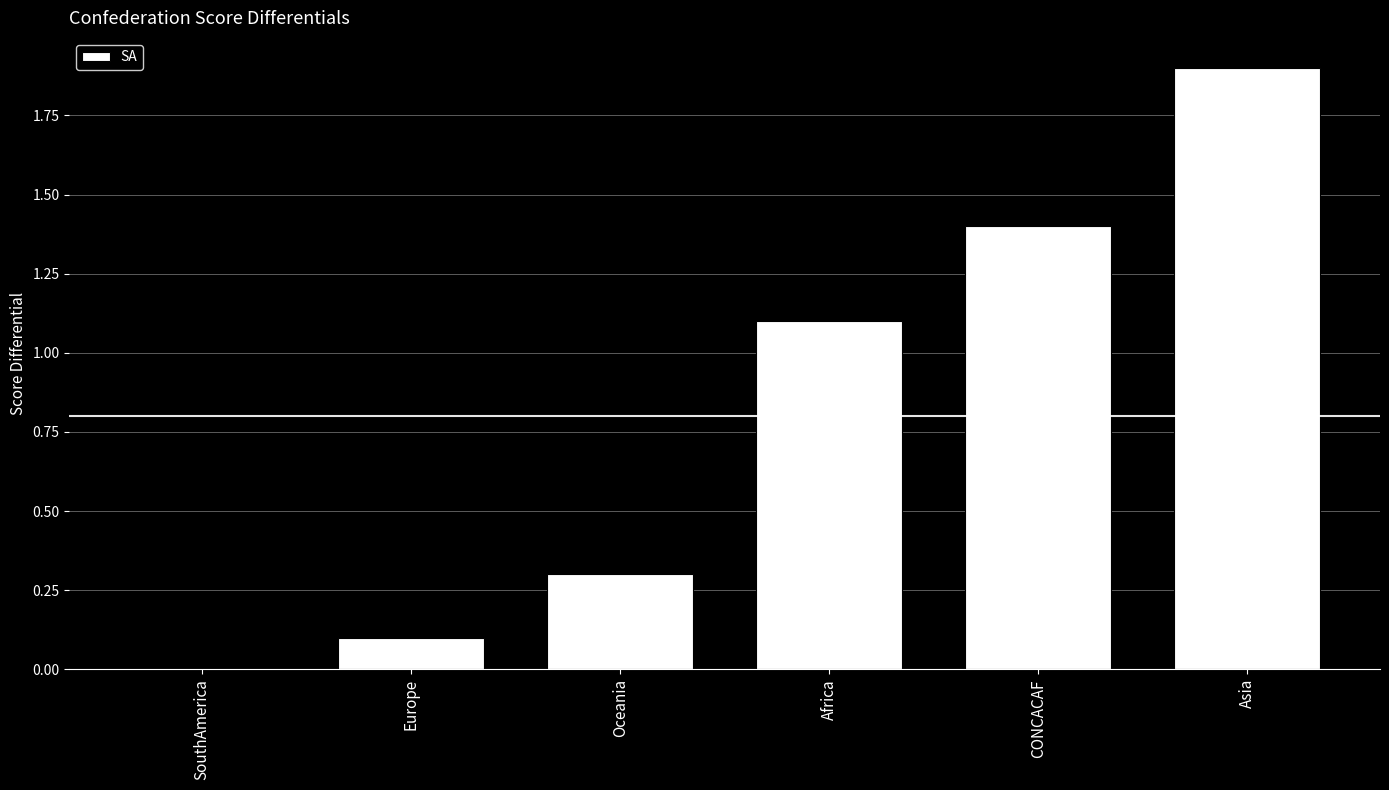

What is the average value?

0.8